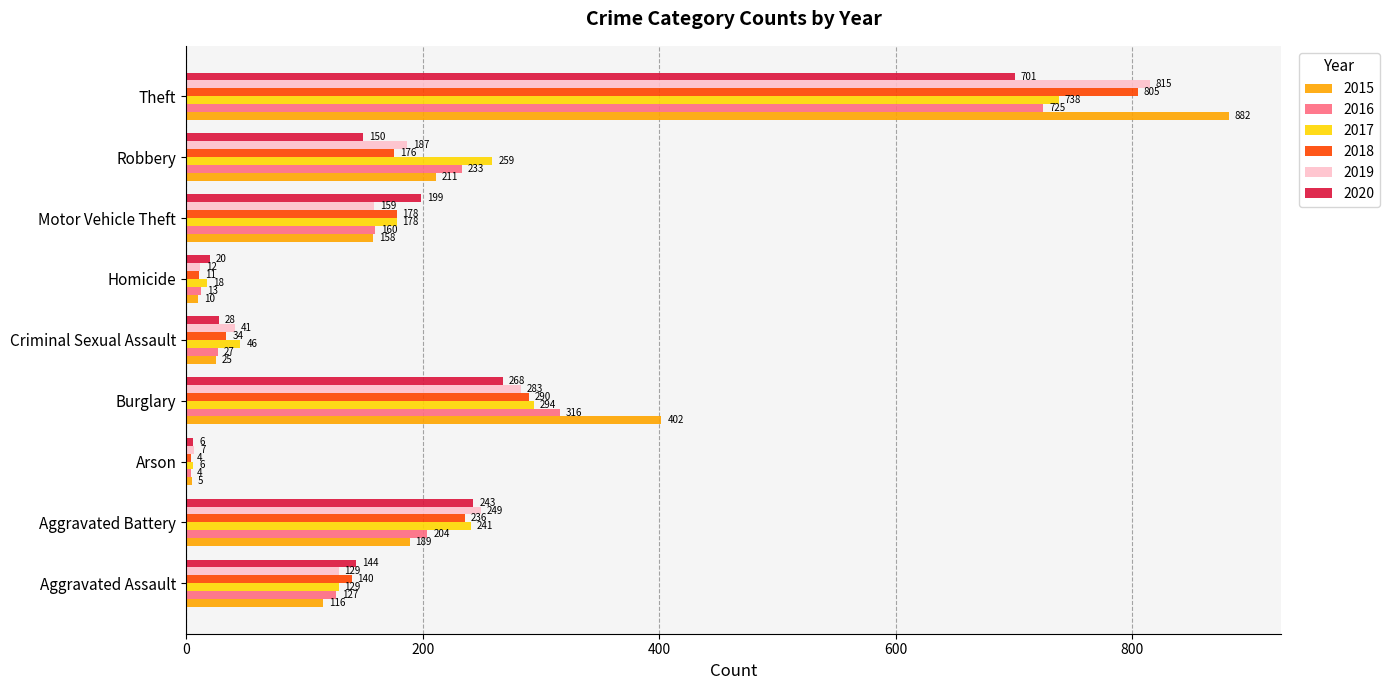

What is the spread (max minus min) of values at Criminal Sexual Assault?

21